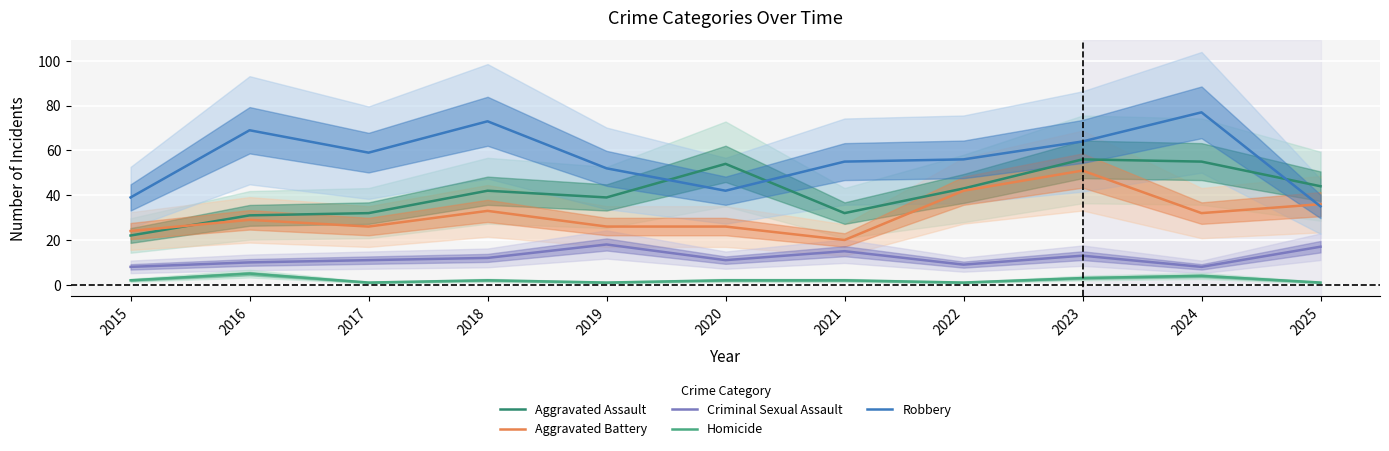

List the labels in order of Criminal Sexual Assault value, largest first.

2019, 2025, 2021, 2023, 2018, 2017, 2020, 2016, 2022, 2015, 2024